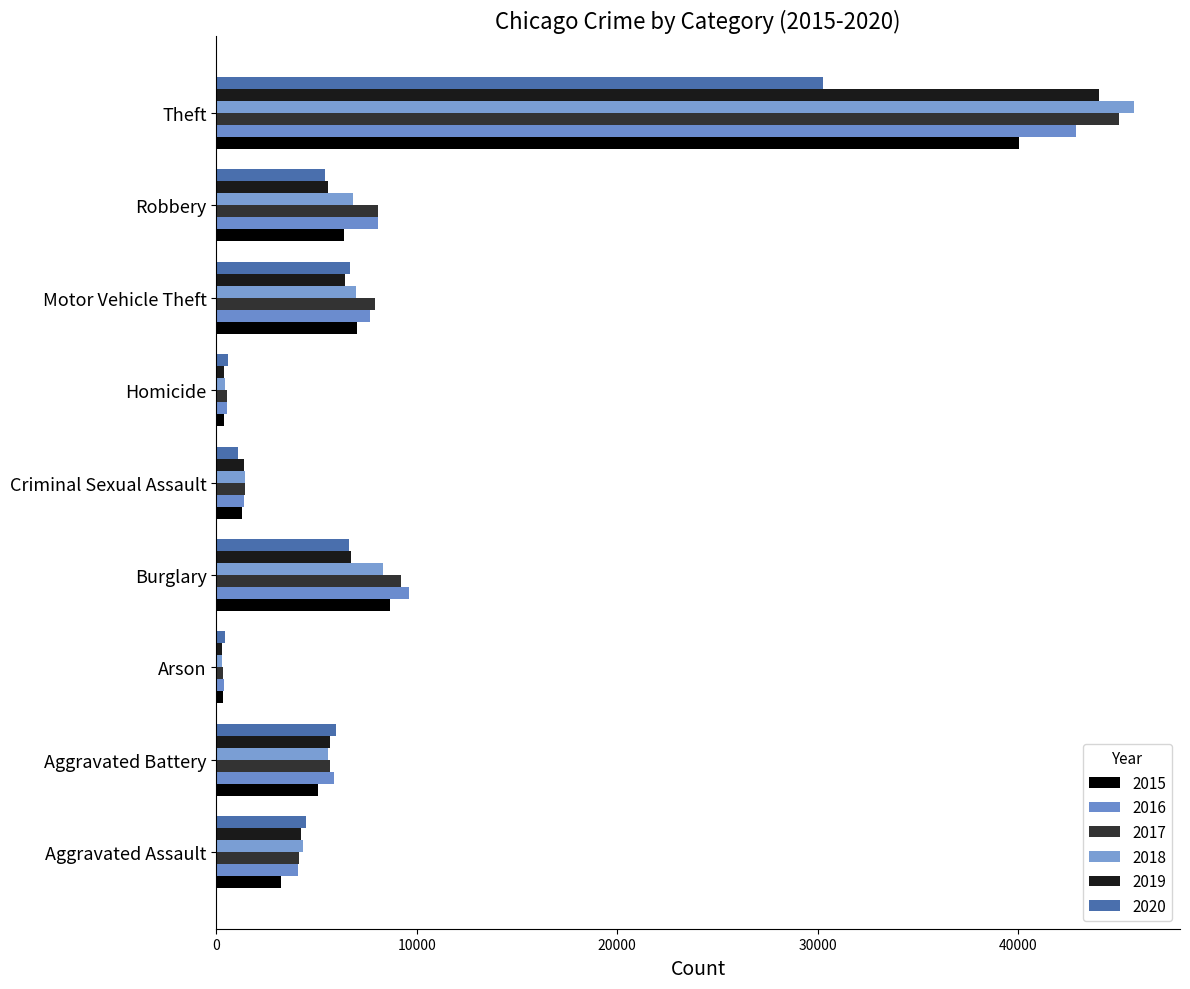

Reading right to left, extract all data points from this chart.

2015: 40041	6364	7013	359	1249	8684	312	5051	3220
2016: 42886	8065	7672	531	1363	9629	368	5842	4067
2017: 45019	8063	7922	501	1427	9197	328	5681	4137
2018: 45794	6812	6971	415	1421	8323	259	5554	4325
2019: 44038	5541	6437	368	1381	6713	262	5688	4236
2020: 30280	5427	6664	564	1068	6633	419	5953	4458